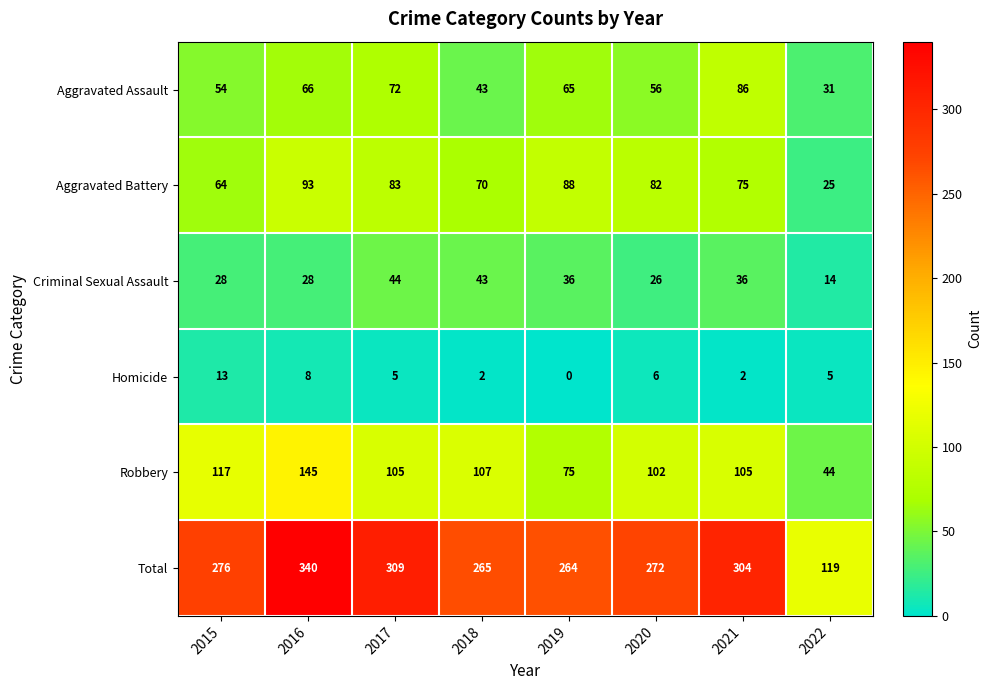

List the series in order of their peak value, lowest first.

Homicide, Criminal Sexual Assault, Aggravated Assault, Aggravated Battery, Robbery, Total